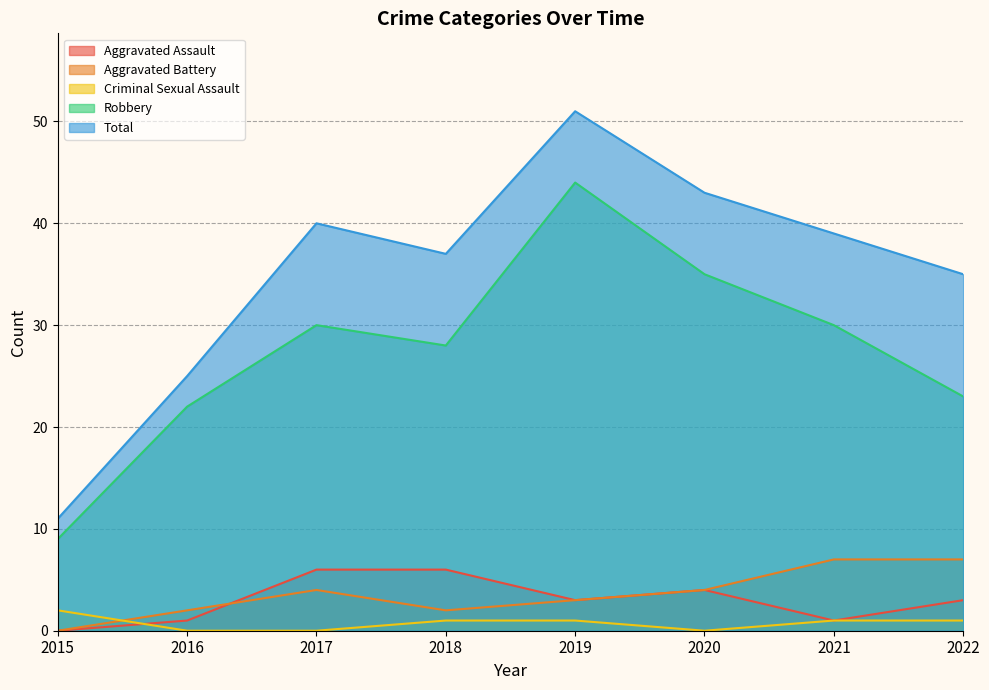

Rank the series by their maximum value, from lowest to highest.

Criminal Sexual Assault, Aggravated Assault, Aggravated Battery, Robbery, Total